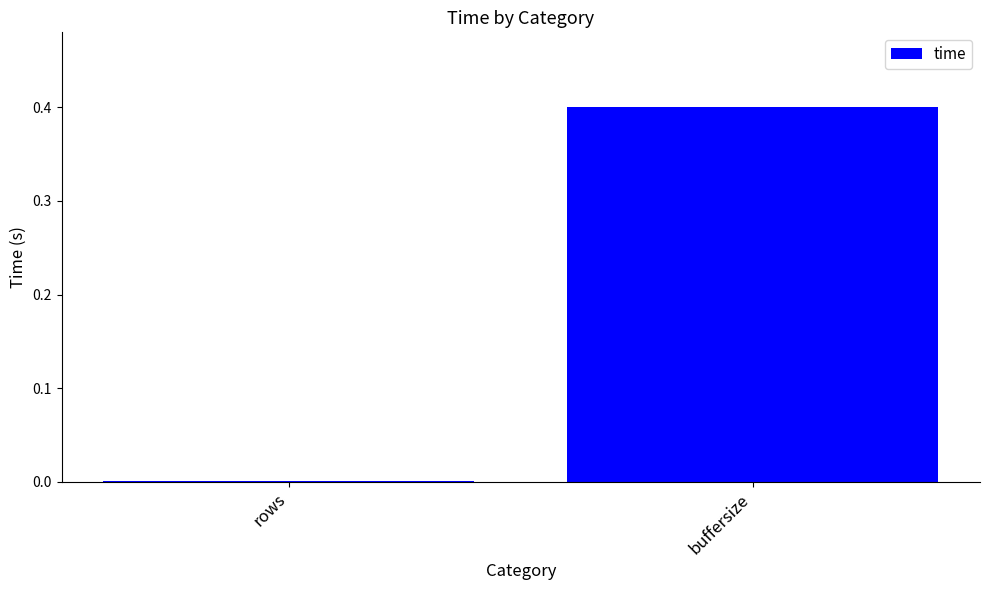

True or false: the data shows 0.7 at buffersize.

False